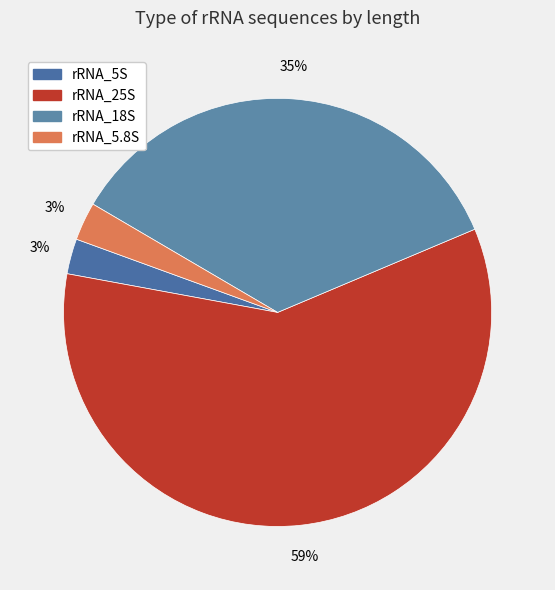

How many segments does this pie chart have?

4